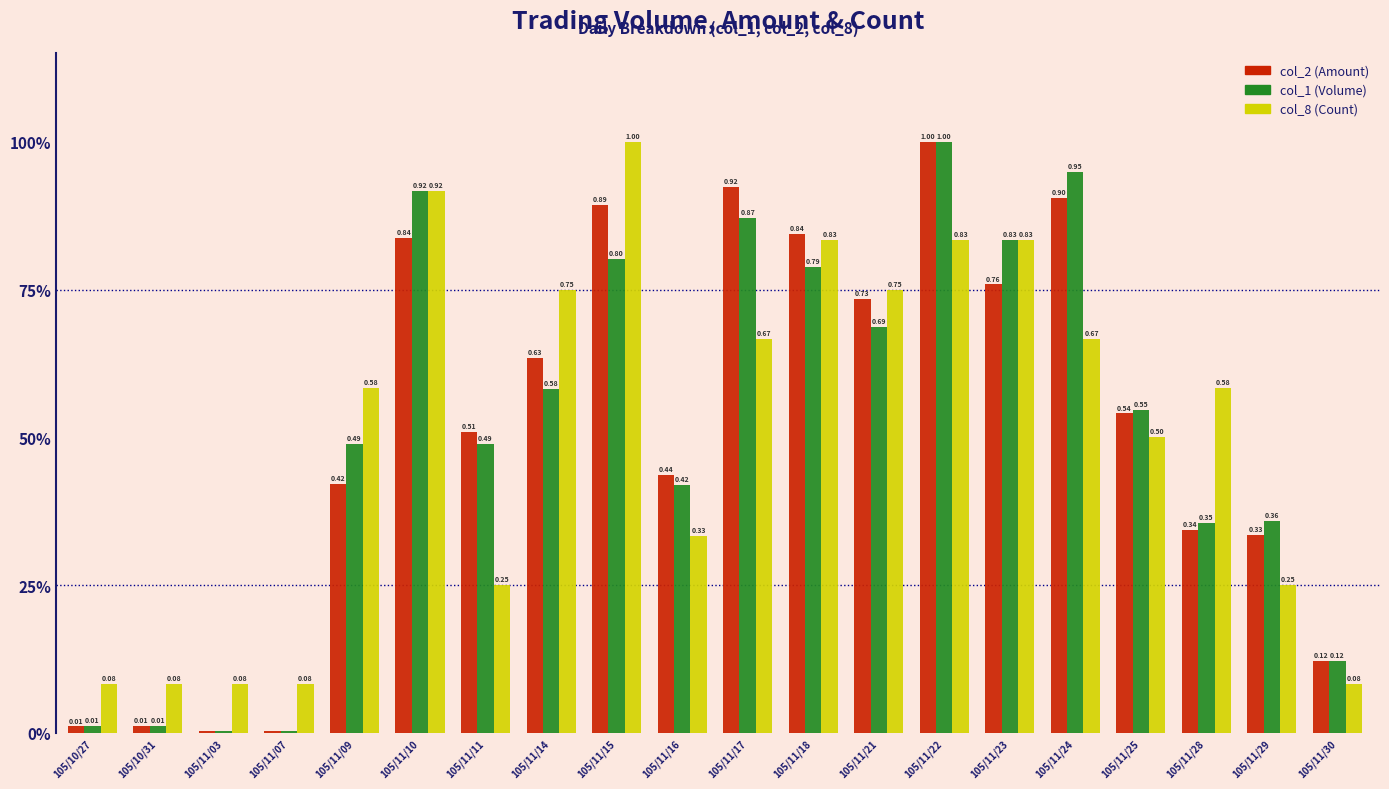

Which label corresponds to the smallest value in the chart?

105/11/07